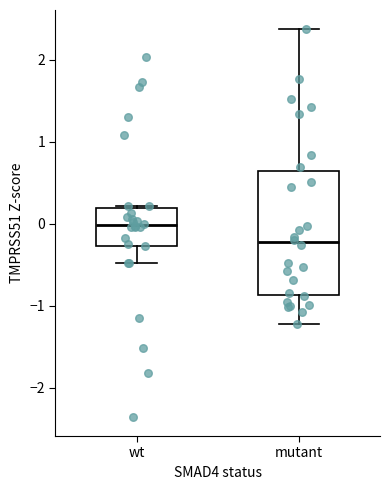

Comparing the boxes themselves (not the whiskers), which one is the tallest?

mutant